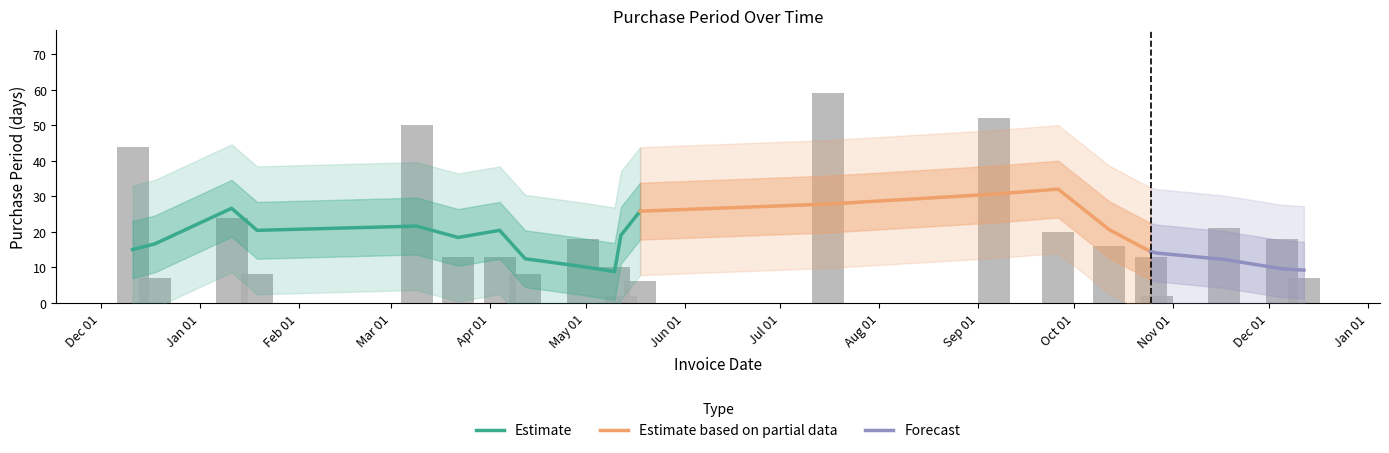

Rank the categories by value from lowest to highest.

2016-05-12, 2016-10-27, 2016-05-18, 2015-12-18, 2016-12-12, 2016-01-19, 2016-04-12, 2016-05-10, 2016-03-22, 2016-04-04, 2016-10-25, 2016-10-12, 2016-04-30, 2016-12-05, 2016-09-26, 2016-11-17, 2016-01-11, 2015-12-11, 2016-03-09, 2016-09-06, 2016-07-16